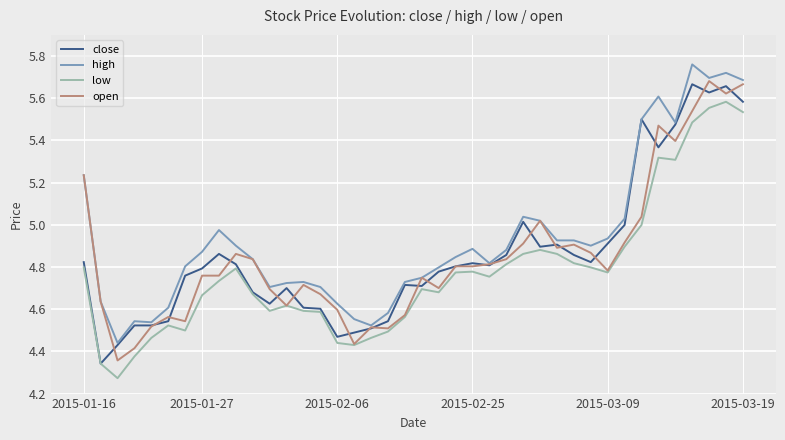

Which series has the largest total across all categories?

high